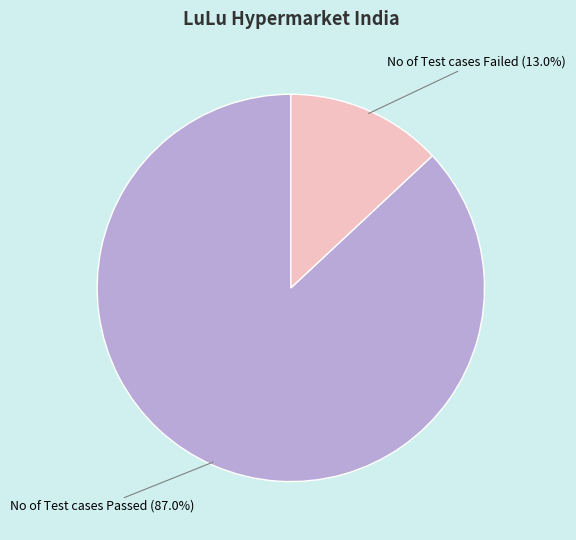

How much of the chart is everything except No of Test cases Passed?

13.0%